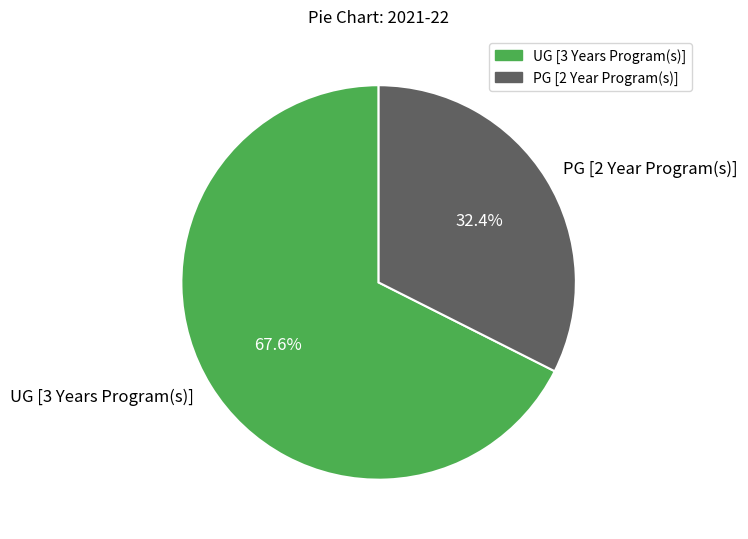

Rank the categories by value from highest to lowest.

UG [3 Years Program(s)], PG [2 Year Program(s)]